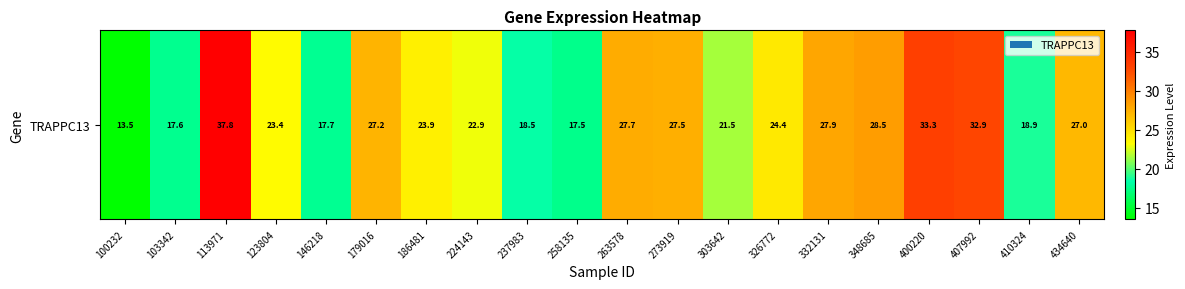

Count the number of data series in this chart.

1